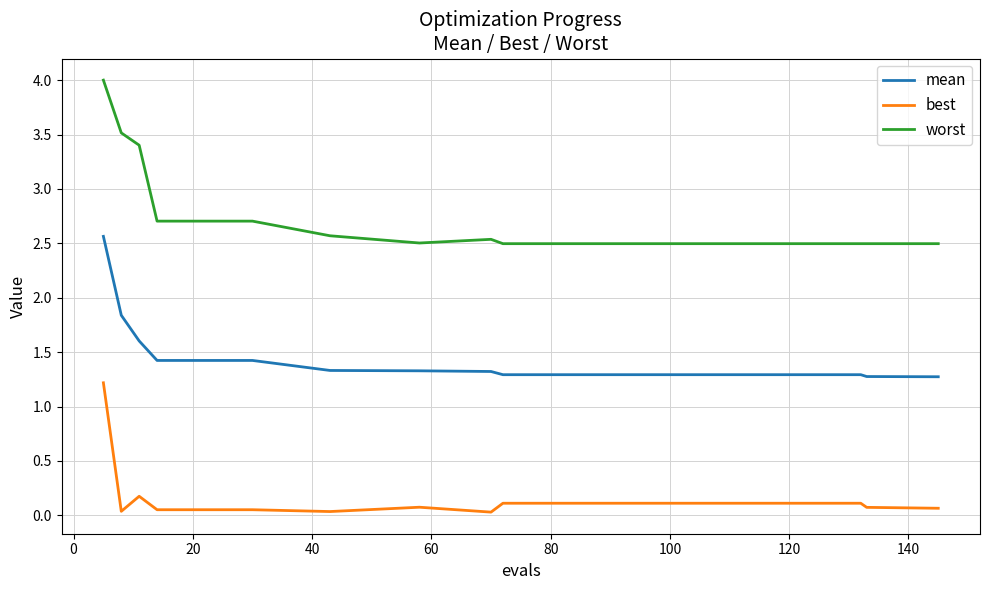

What is the difference between the maximum and minimum values in the worst series?

1.5